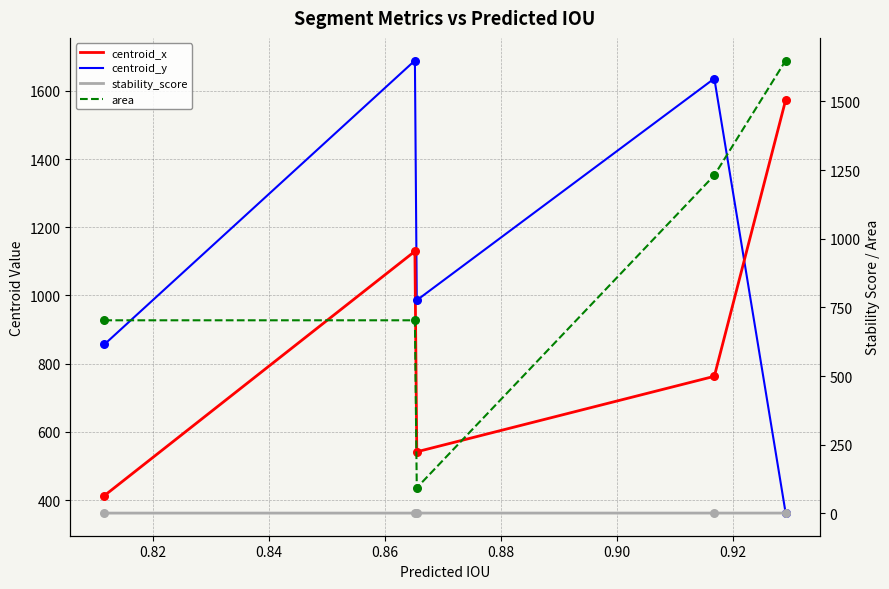

Which series contains the lowest Y value?

stability_score